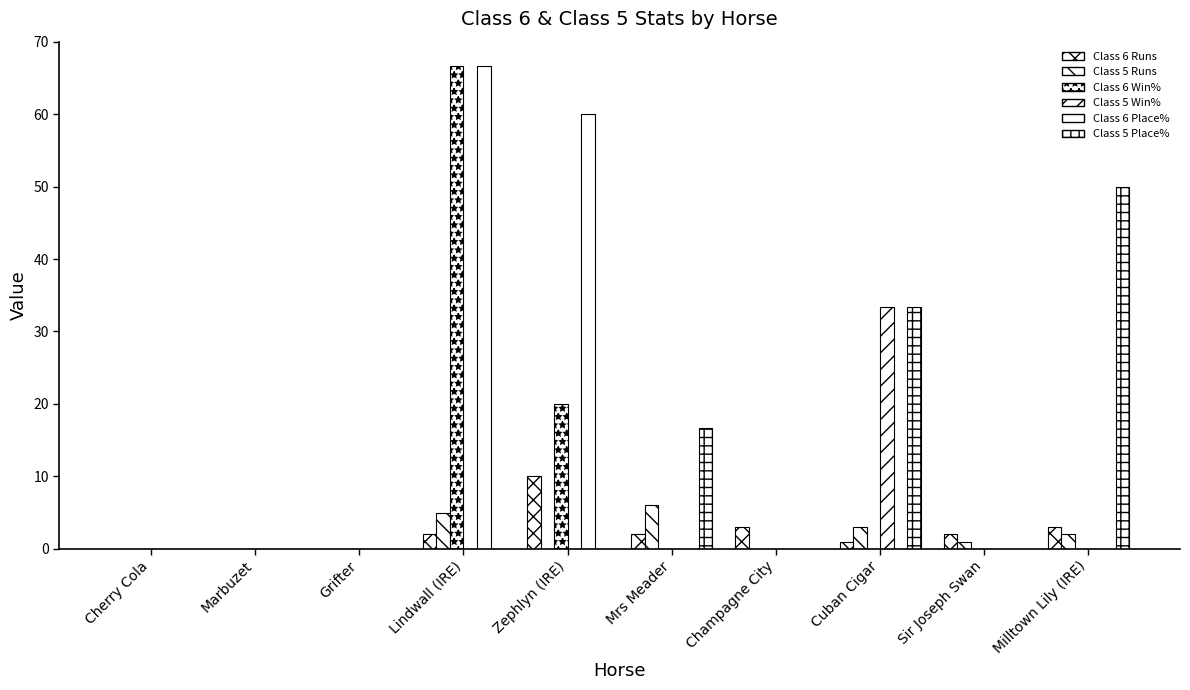

Is it true that Class 6 Runs equals -3.3 at Grifter?

False